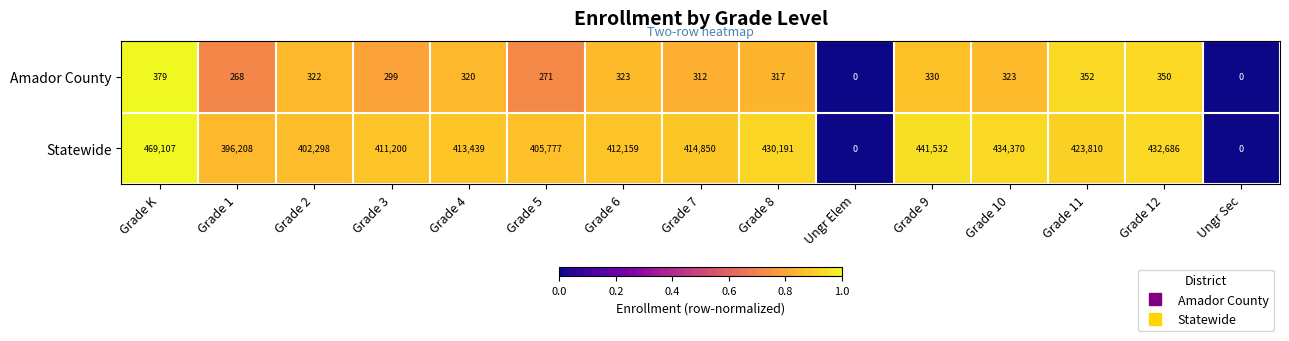

What is the sum of all Amador County values?

4166